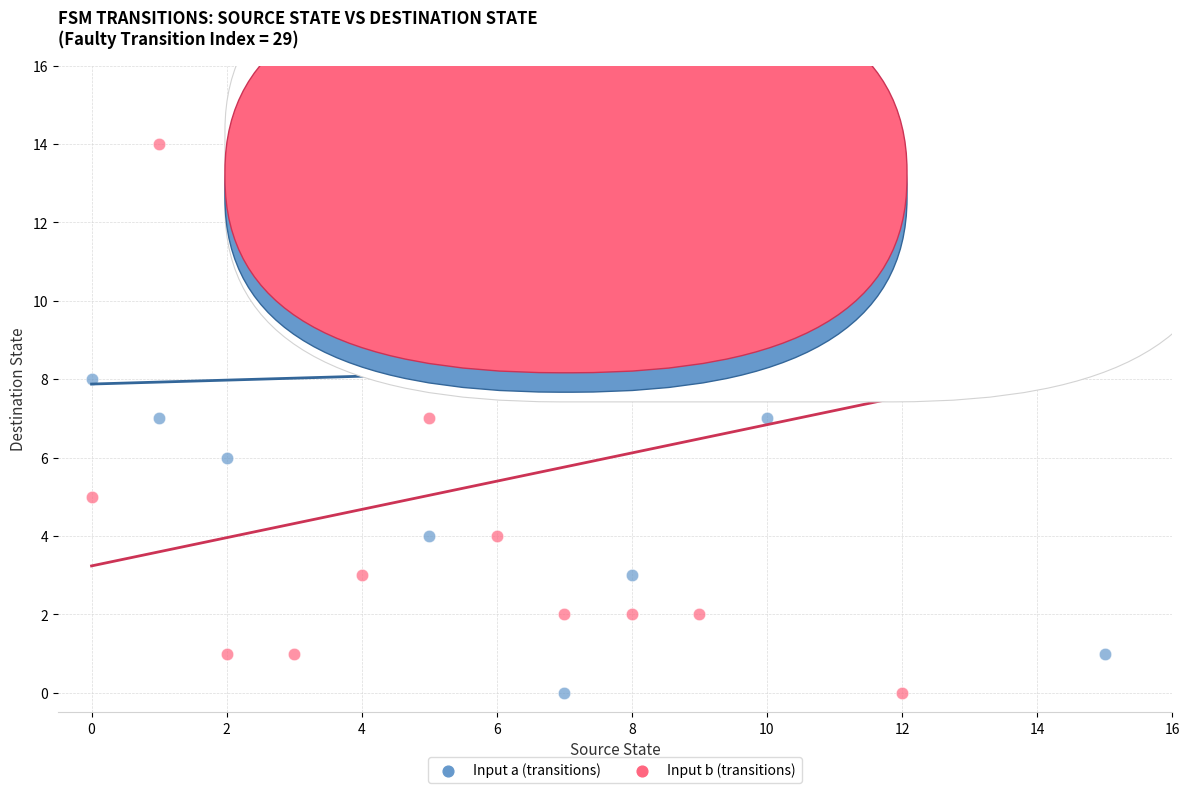

Which series contains the highest Y value?

Input a (transitions)